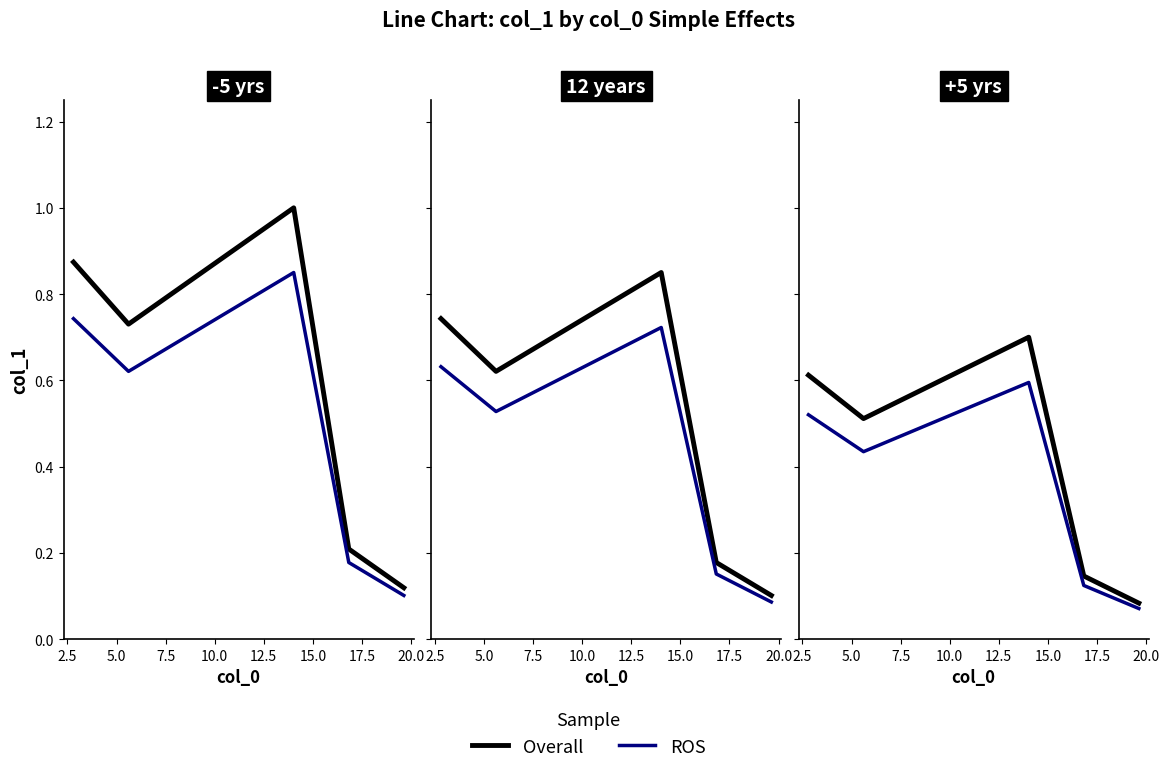

In ROS, how many points are higher than both neighbors (excluding endpoints)?

1